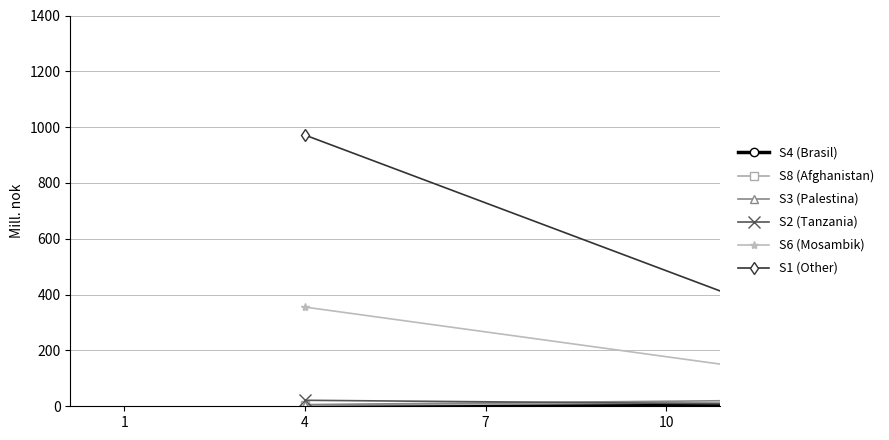

What is the value of the S8 (Afghanistan) point at the 4th from the left?

38.4